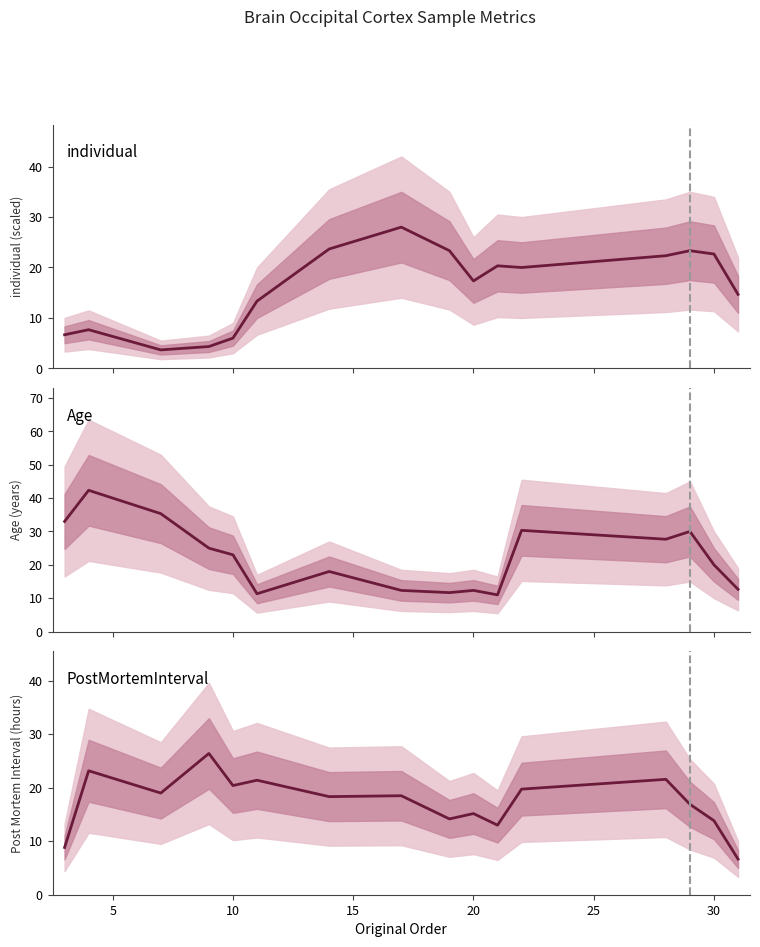

Which series has the largest total across all categories?

Age